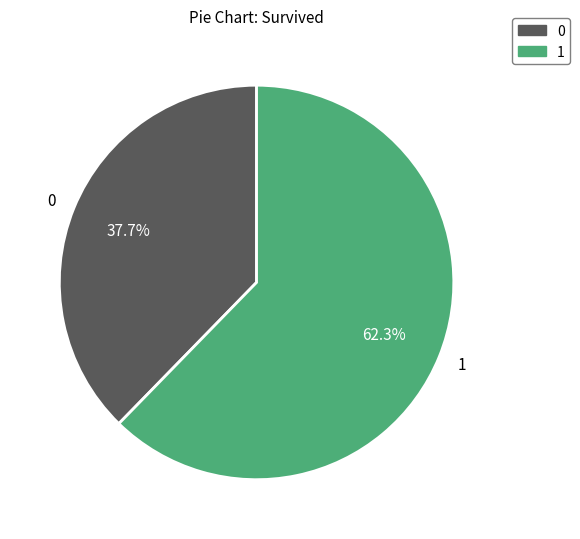

Which slice represents more than half of the pie?

1